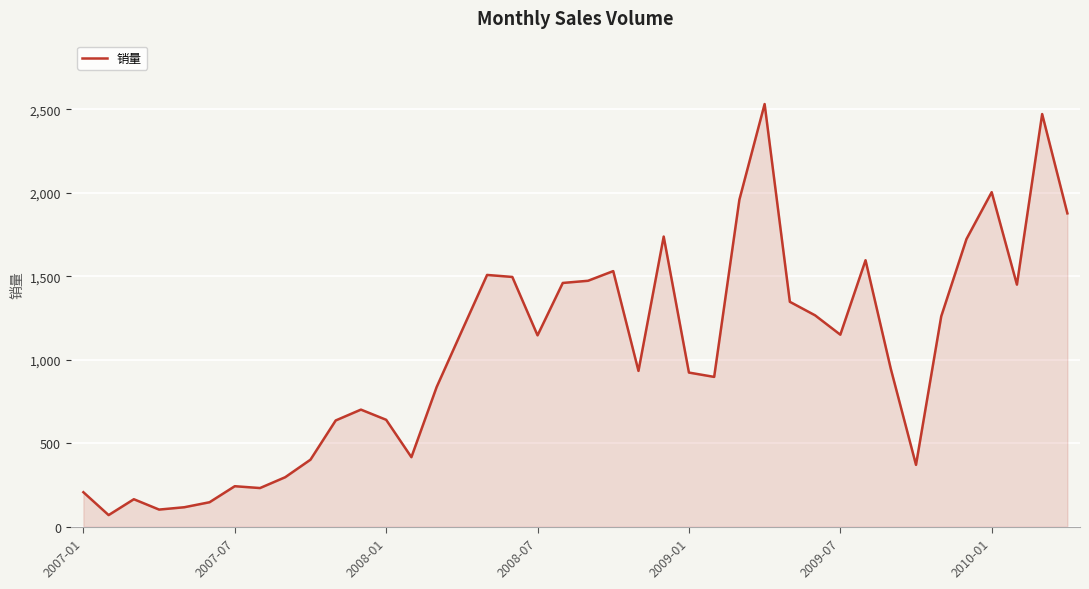

What is the difference between the maximum and minimum values?

2463